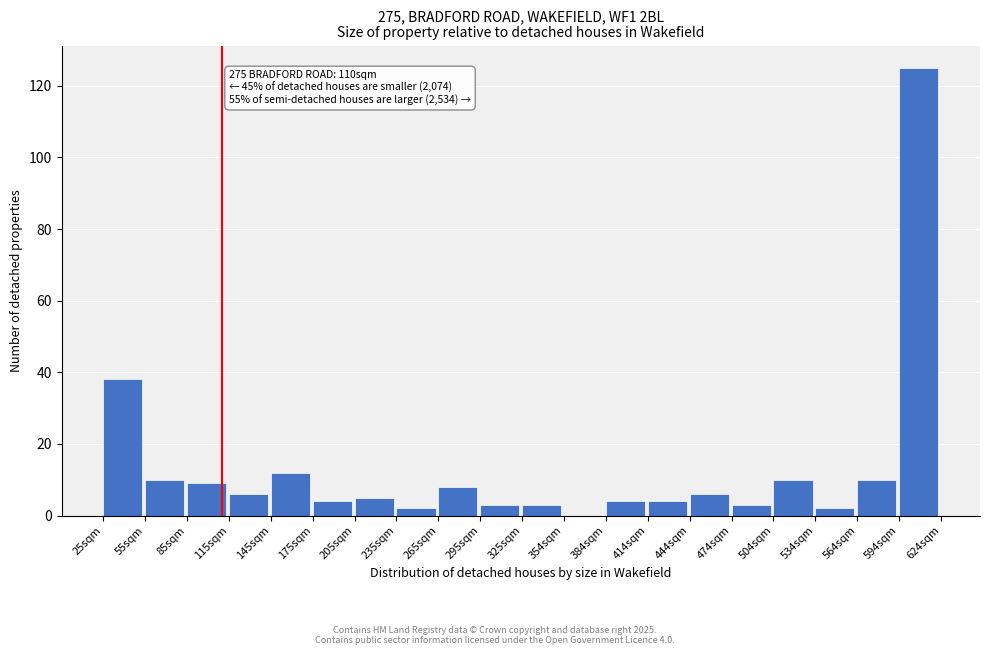

Over which range of the x-axis is the bar tallest?

595 to 625